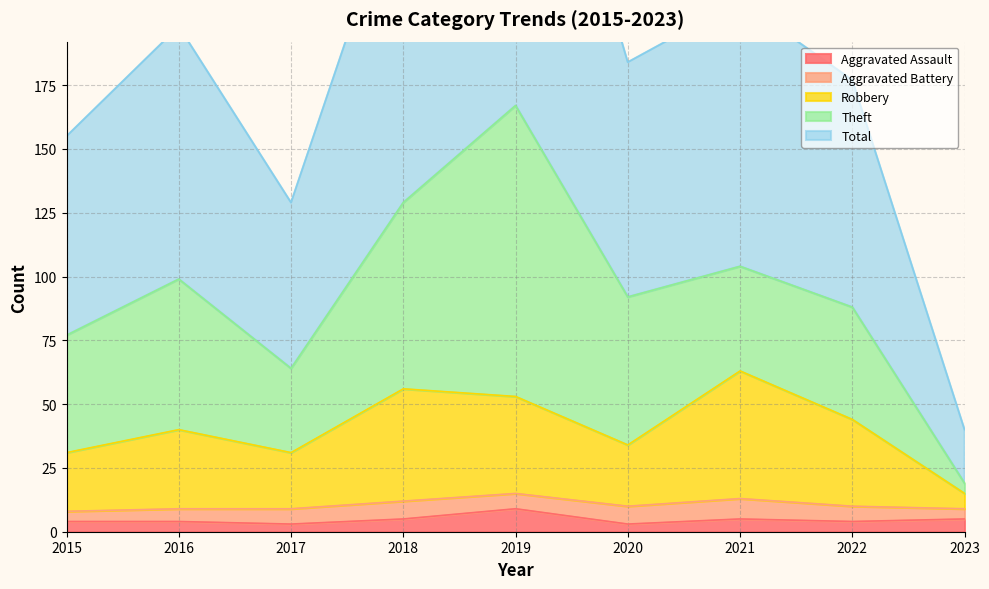

Which category has the highest value in the Aggravated Assault series?

2019